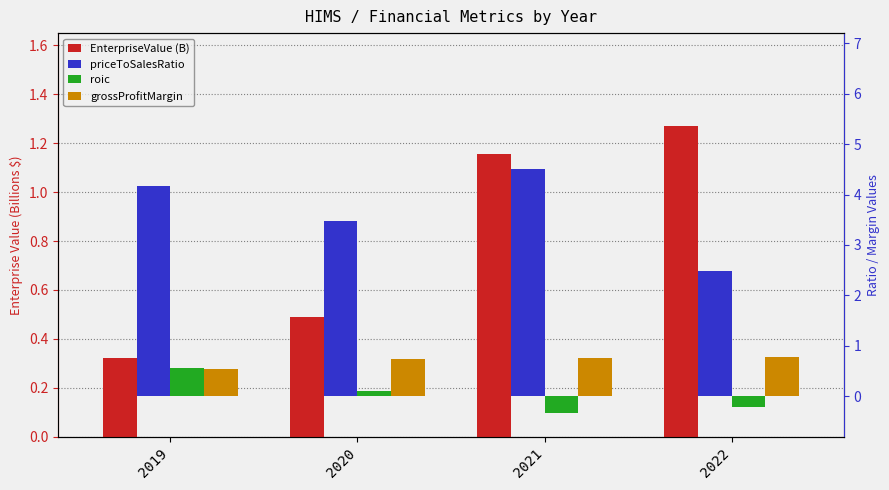

What is the difference between the second highest and second lowest values in the EnterpriseValue (B) series?

0.7